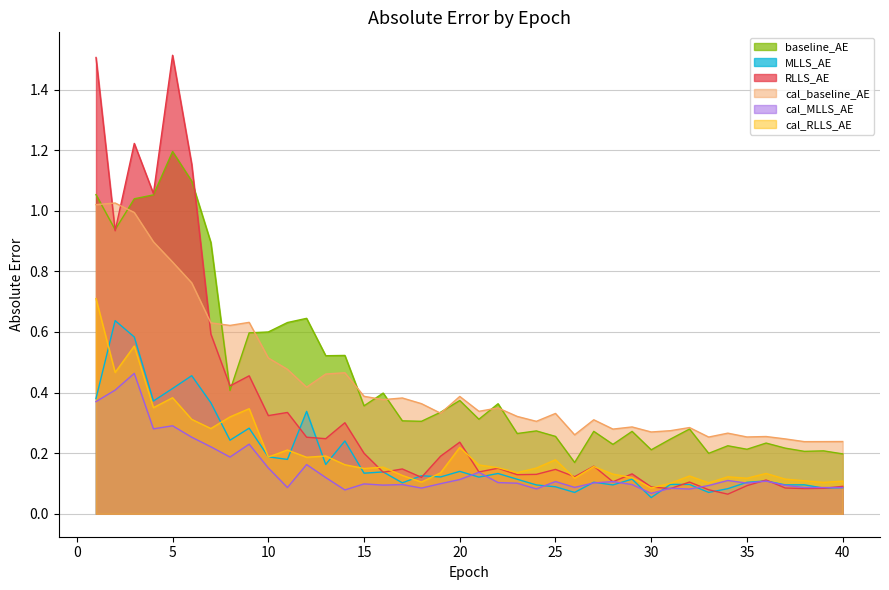

What is the total value across all series at 22?

1.3